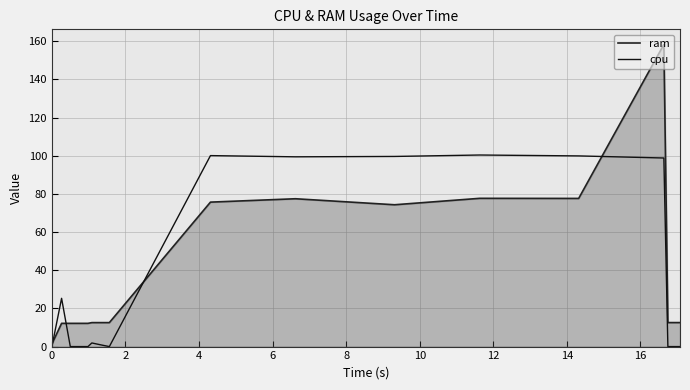

Reading left to right, list all the values displayed in this chart.

ram: 1.4	12.2	12.2	12.2	12.2	12.6	12.6	12.6	75.7	77.5	74.3	77.7	77.7	158.4	12.6	12.6	12.6	12.6
cpu: 0.0	25.3	0.0	0.0	0.0	1.9	0.9	0.0	100.1	99.5	99.7	100.4	99.9	98.8	0.0	0.0	0.0	0.0